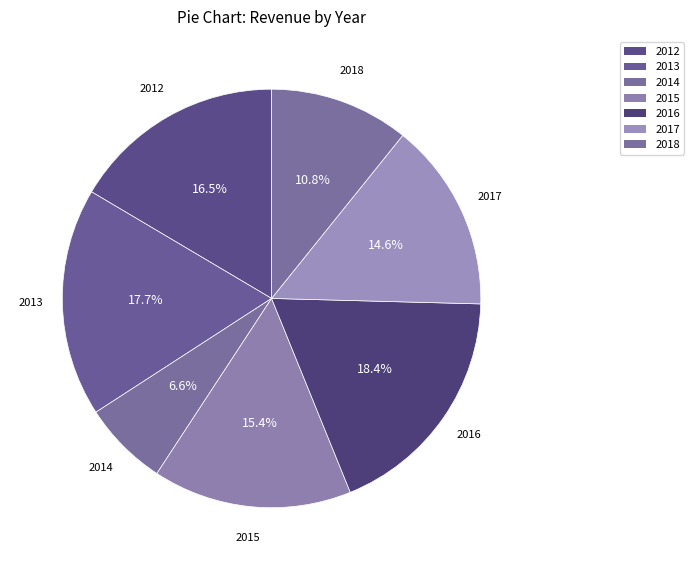

Does any single category account for the majority?

No